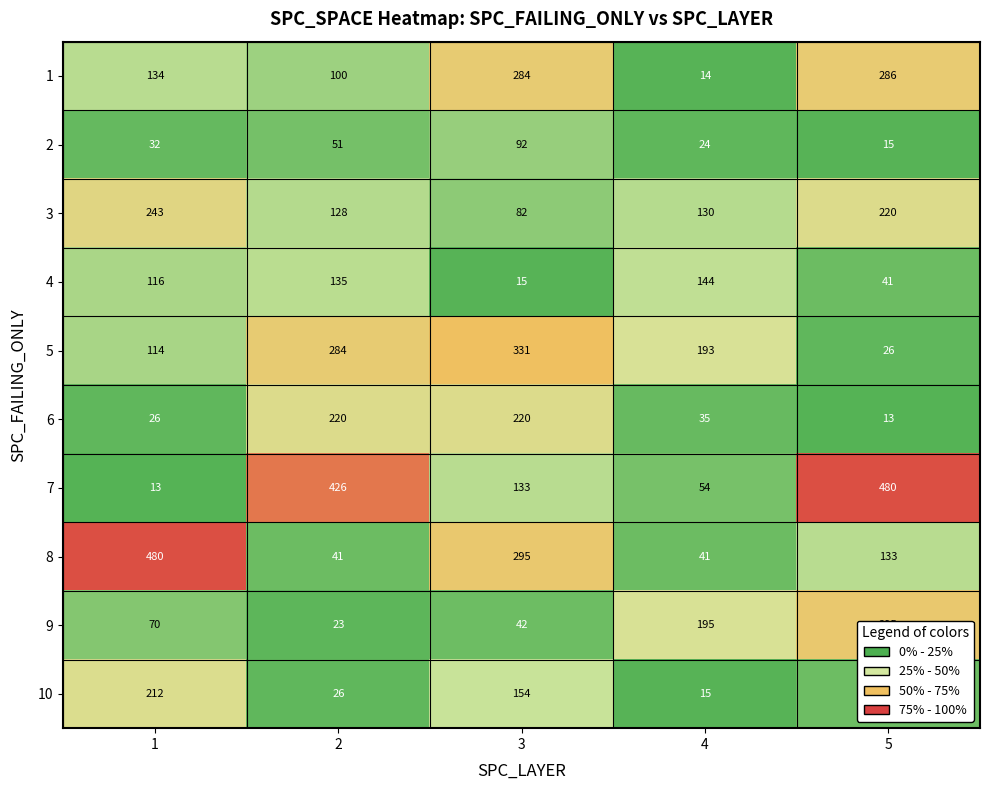

What is the spread (max minus min) of values at 3?

316